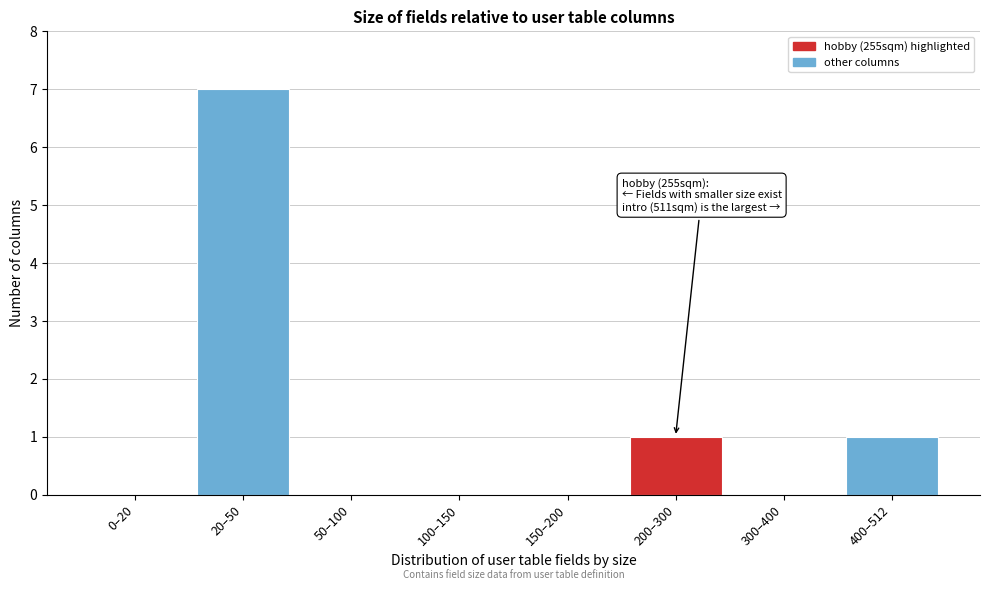

Reading left to right, what are all the values shown in this chart?

0–20=0	20–50=7	50–100=0	100–150=0	150–200=0	200–300=1	300–400=0	400–512=1